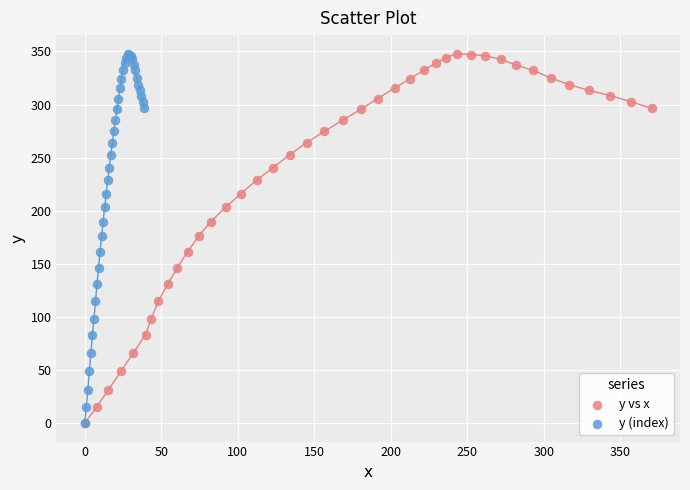

What are all the series names shown in the legend?

y vs x, y (index)